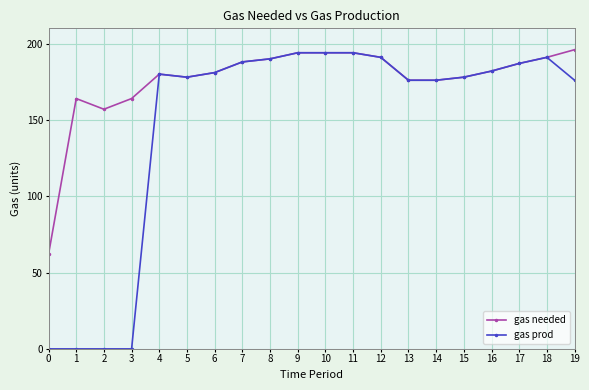

What is the difference between the second highest and minimum values in the gas prod series?

194